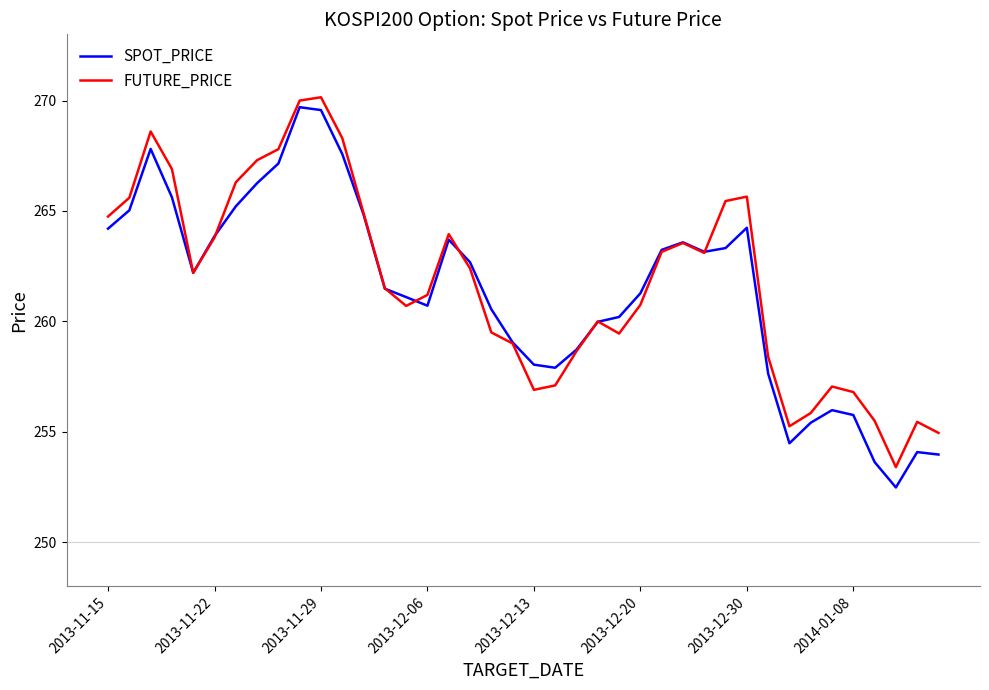

What is the smallest value displayed?

252.5